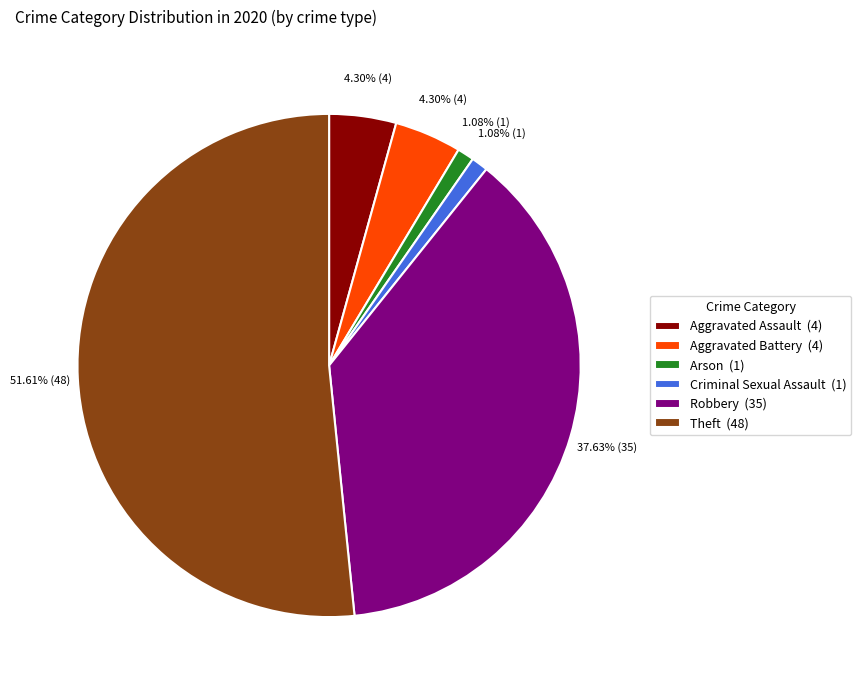

How many segments does this pie chart have?

6